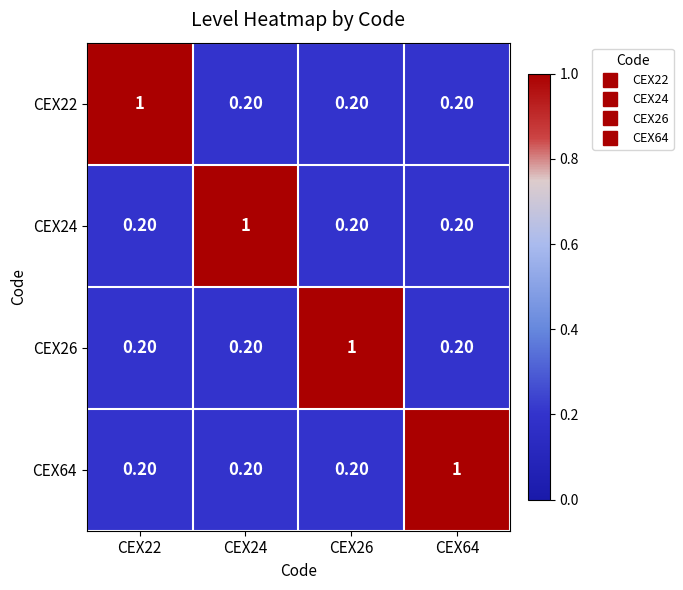

What is the spread (max minus min) of values at CEX64?

0.8